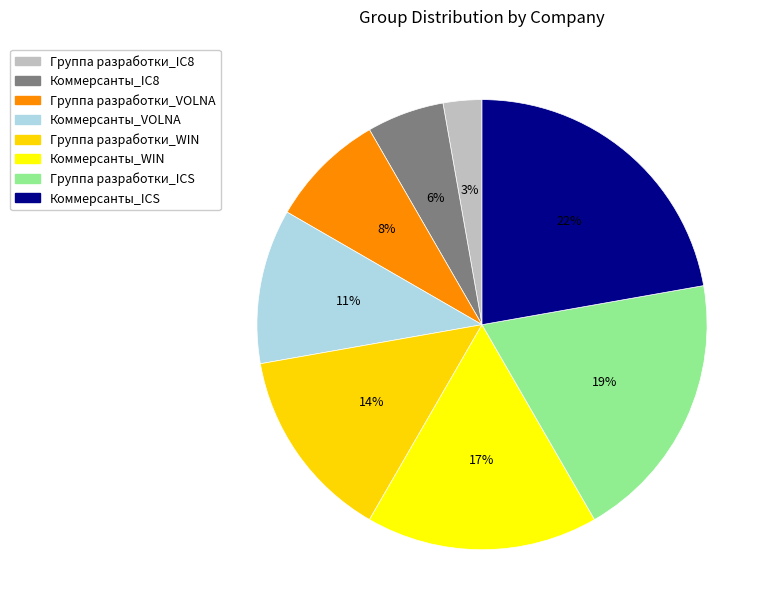

Does Коммерсанты_WIN account for over 50% of the chart?

No